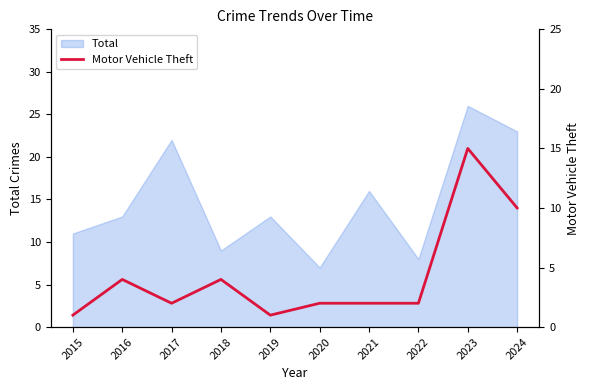

List the labels in order of value, largest first.

2023, 2024, 2016, 2018, 2017, 2020, 2021, 2022, 2015, 2019